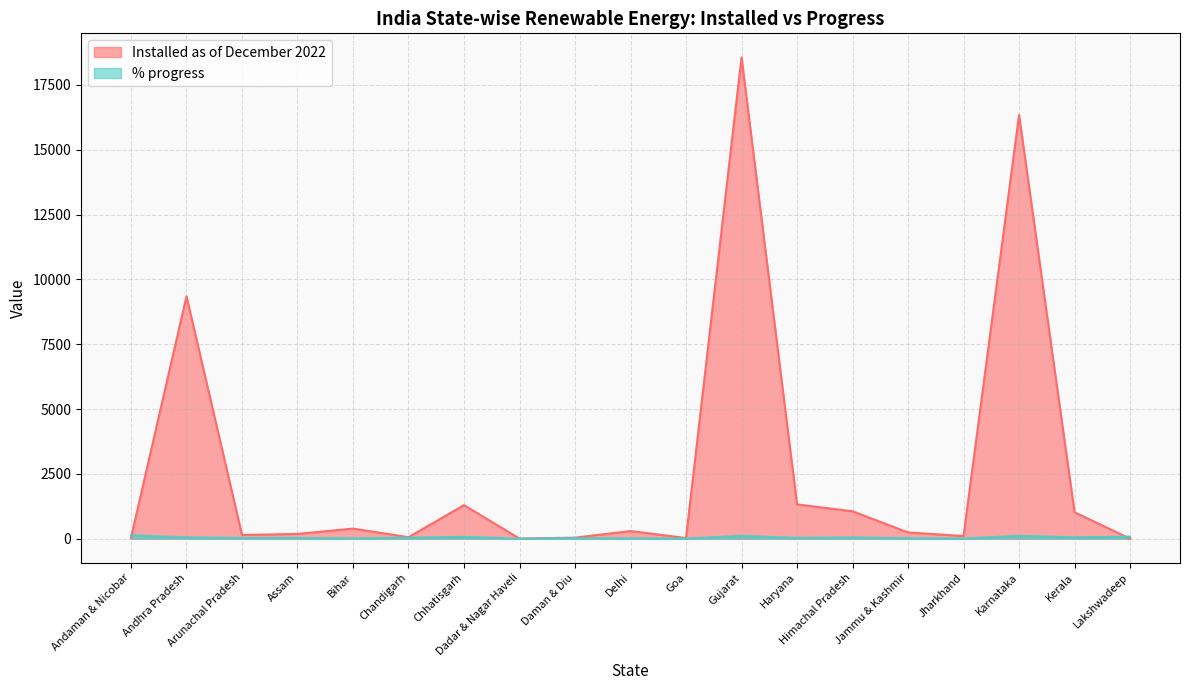

Reading right to left, what are all the values shown in this chart?

Installed as of December 2022: 3.3	1019.9	16336.6	103.3	242.2	1058.3	1323.0	18561.5	26.8	295.5	41.0	5.5	1295.2	58.7	389.6	184.0	144.6	9349.5	35.2
% progress: 81.8	51.8	110.3	5.2	18.6	46.5	30.2	108.3	7.5	10.7	20.6	1.2	71.6	38.4	14.1	26.8	26.8	50.6	130.2